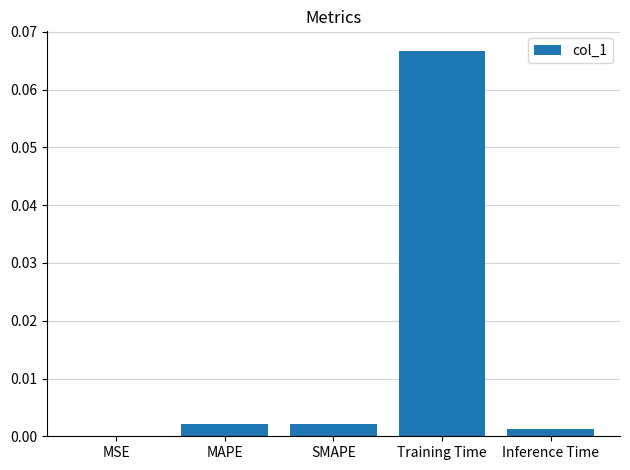

True or false: the data shows 0.0 at SMAPE.

True